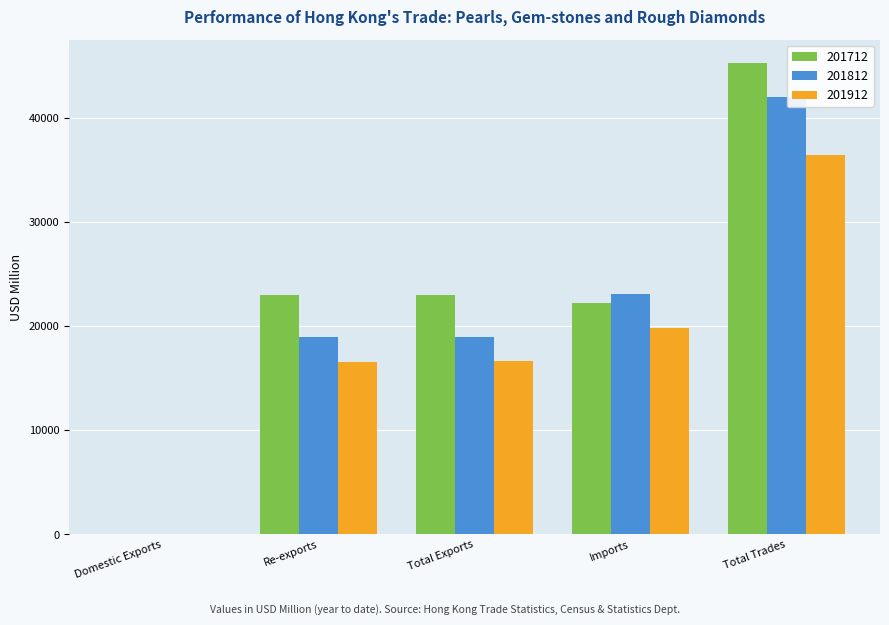

What is the sum of all 201812 values?

103111.7